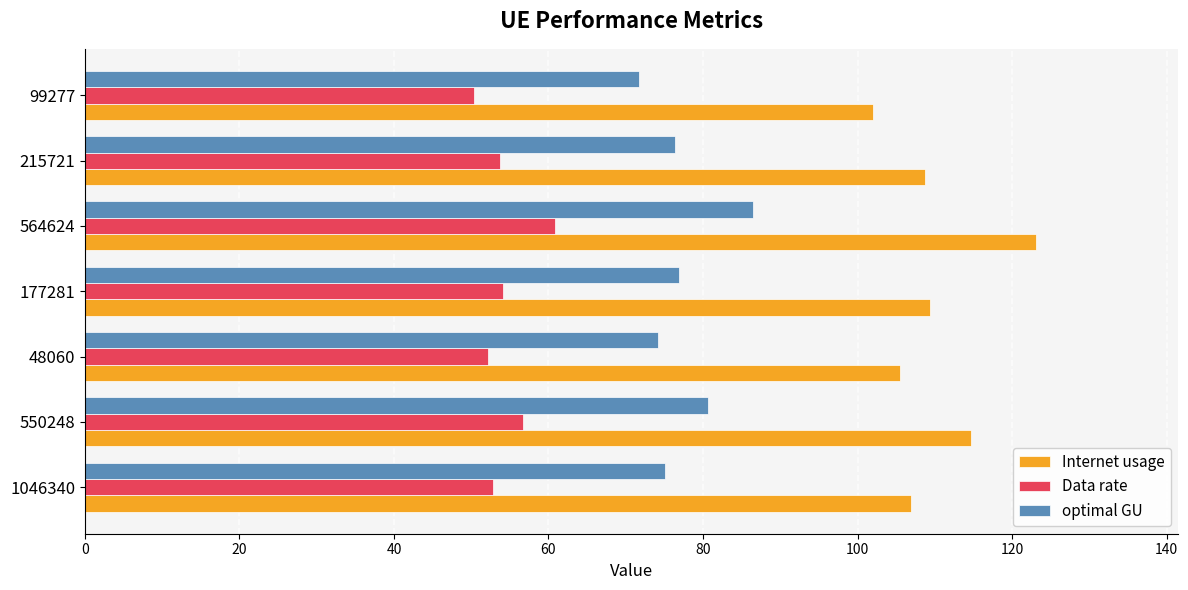

How many data points does each series have?

7